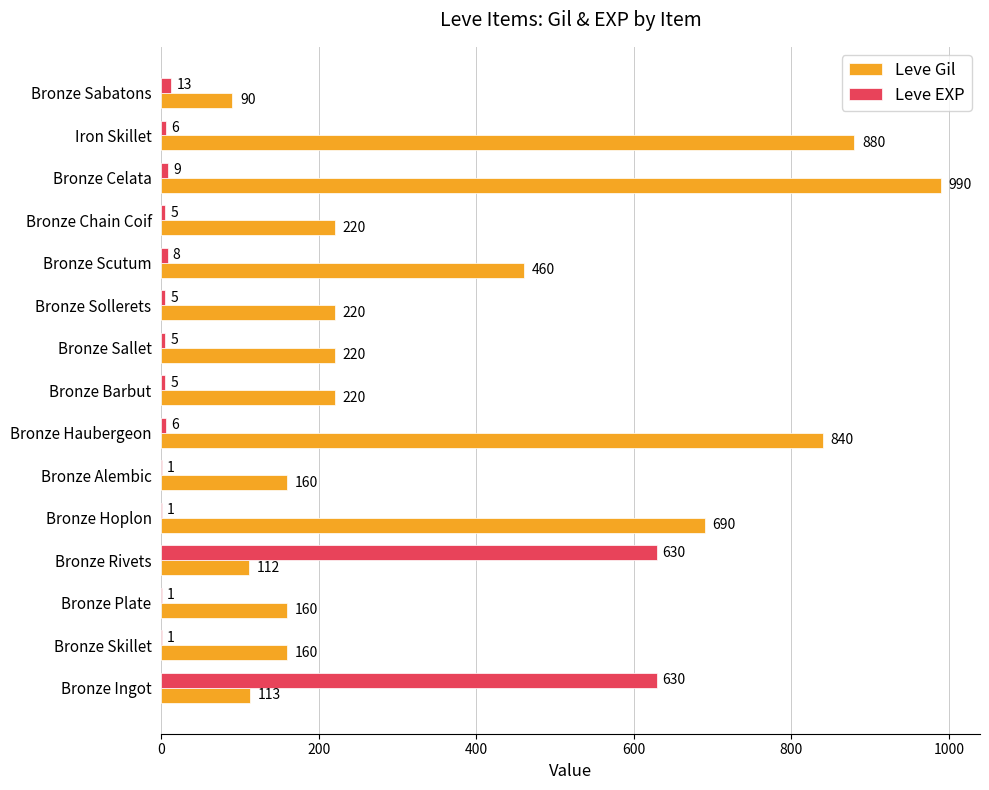

The value of Leve Gil at Bronze Chain Coif is 220. True or false?

True